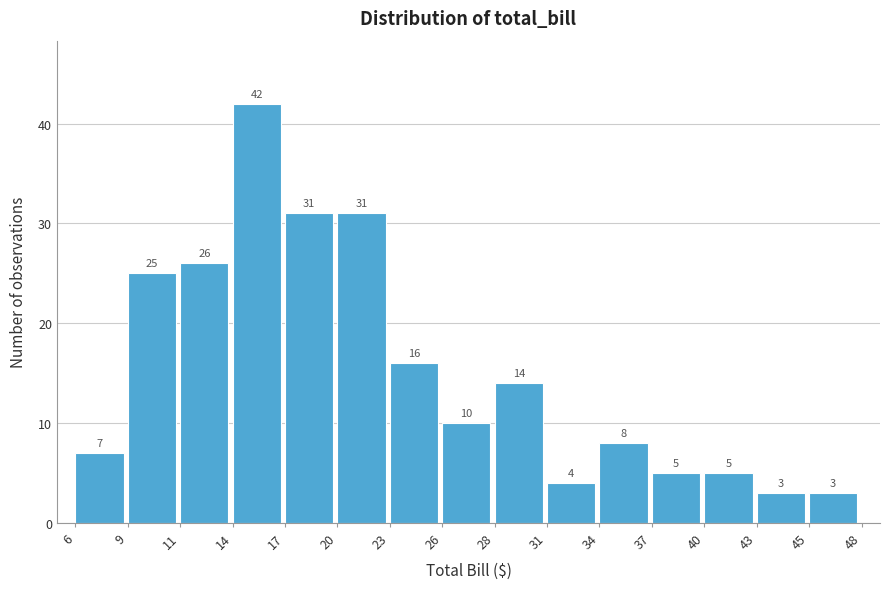

Reading left to right, transcribe this chart: for each bar, give the range it covers on the x-axis and its height.

6 to 9: 7
9 to 11: 25
11 to 14: 26
14 to 17: 42
17 to 20: 31
20 to 23: 31
23 to 26: 16
26 to 28: 10
28 to 31: 14
31 to 34: 4
34 to 37: 8
37 to 40: 5
40 to 43: 5
43 to 45: 3
45 to 48: 3